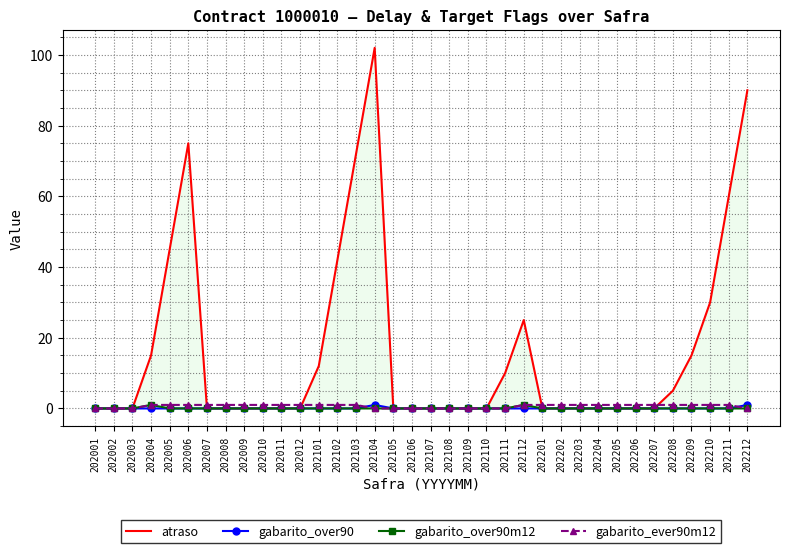

What is the total value across all series at 202211?

61